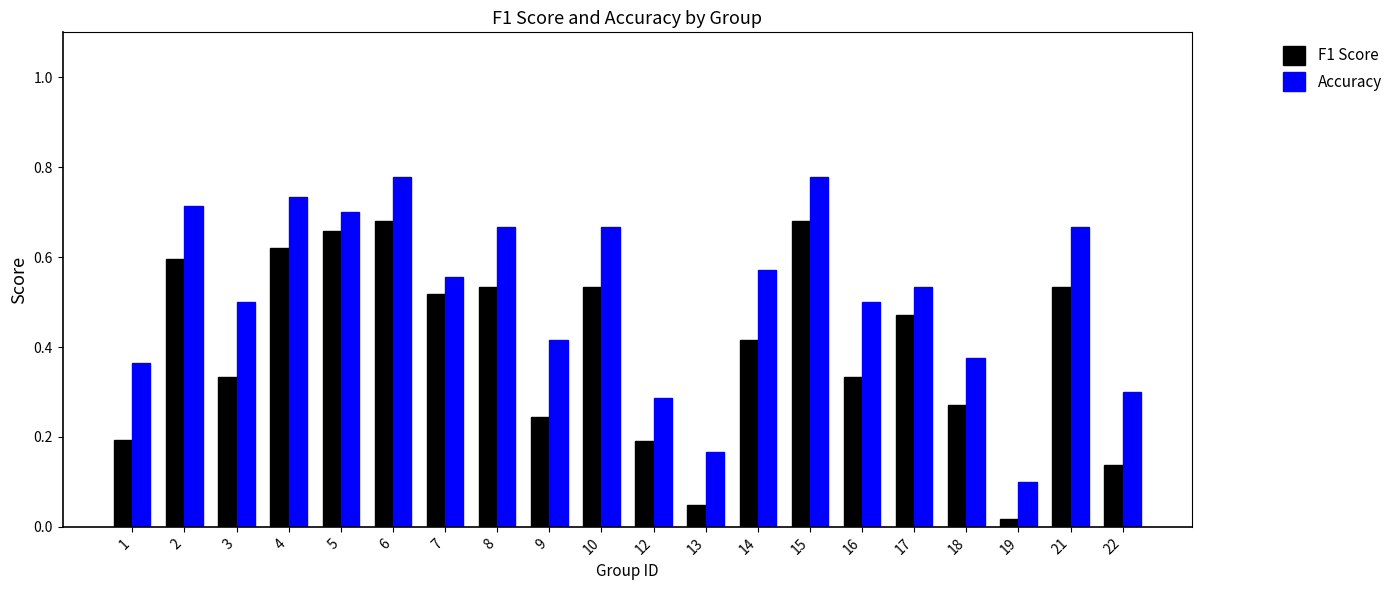

What is the sum of the Accuracy values at 15 and 3?

1.3